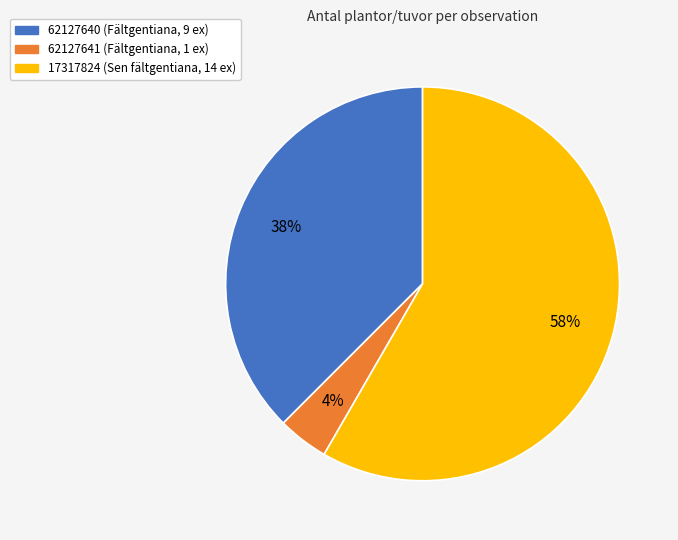

To the nearest percent, what portion does 62127641 (Fältgentiana, 1 ex) represent?

4%